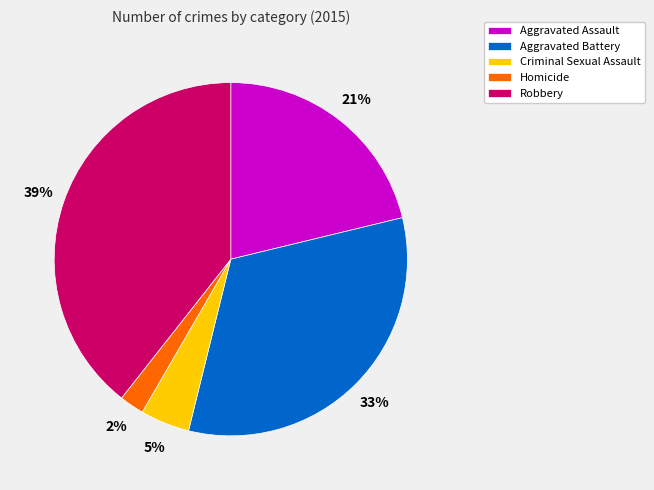

To the nearest percent, what is the average slice percentage?

20%